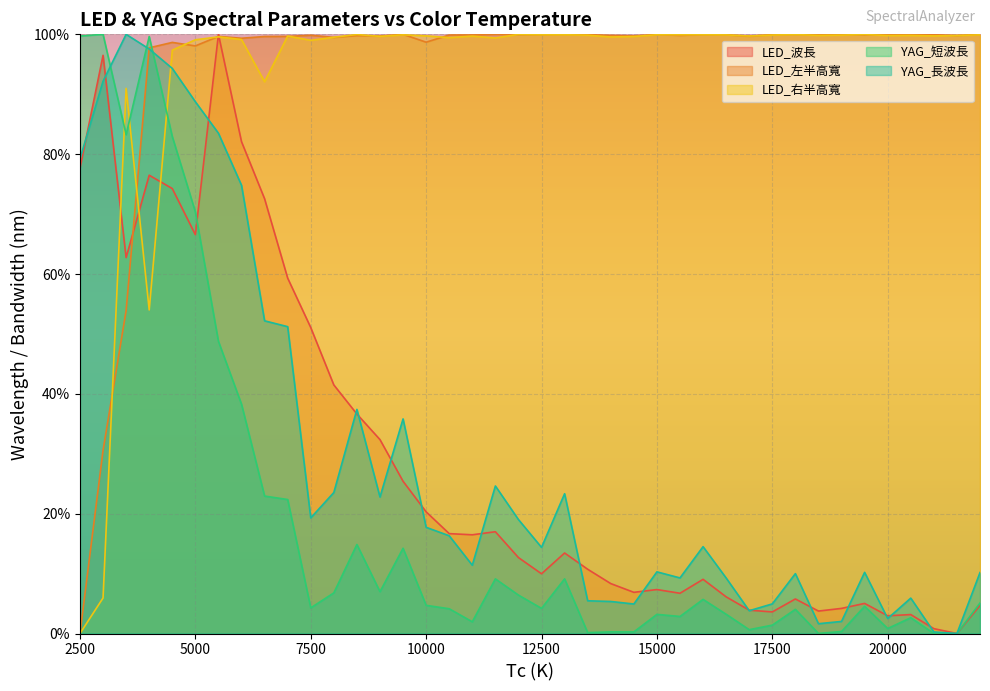

At how many categories does at least one series exceed 96?

40